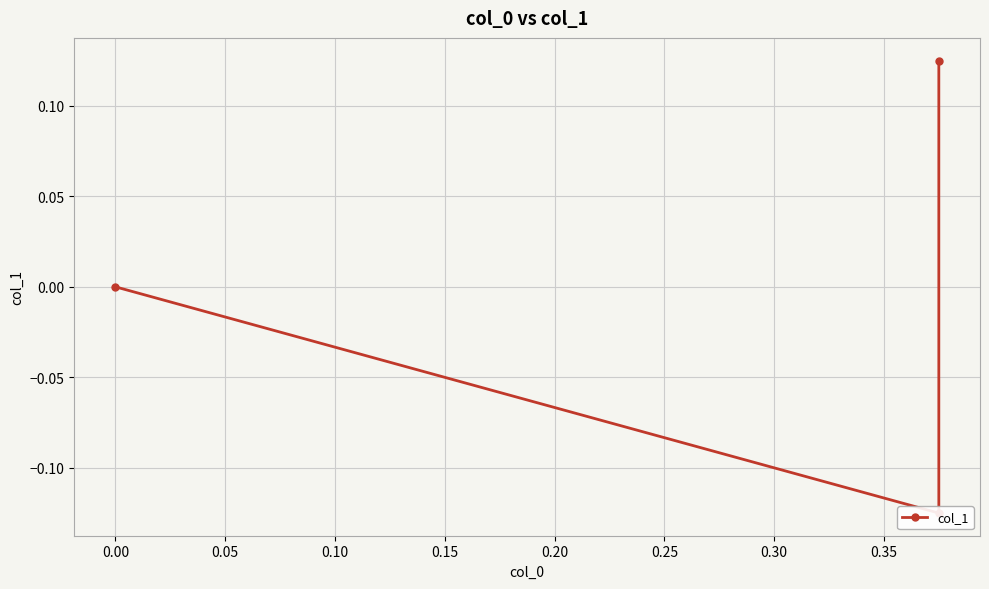

How many values are between 0 and 1?

2